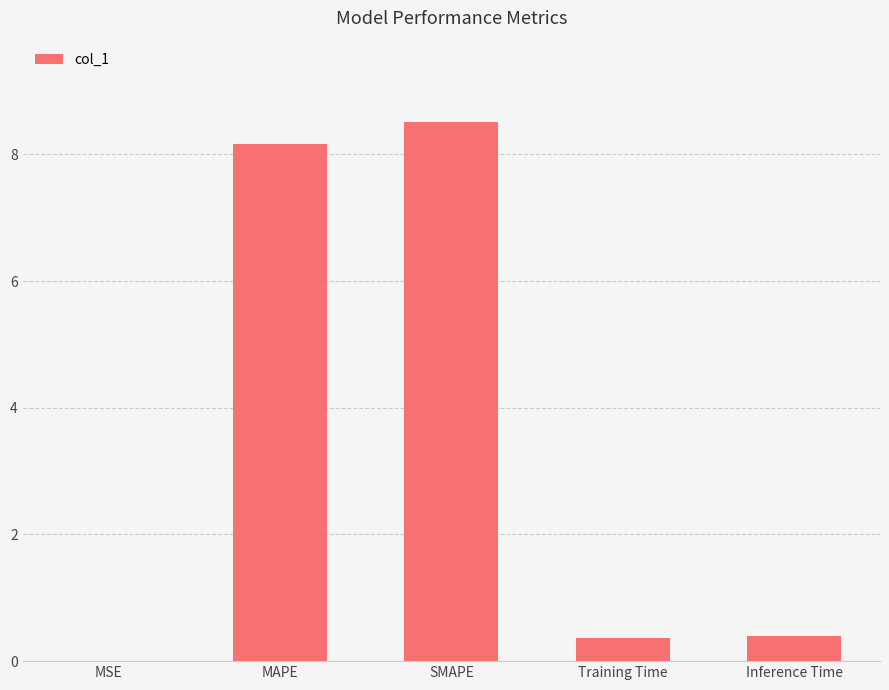

What is the approximate value at MAPE?

8.2